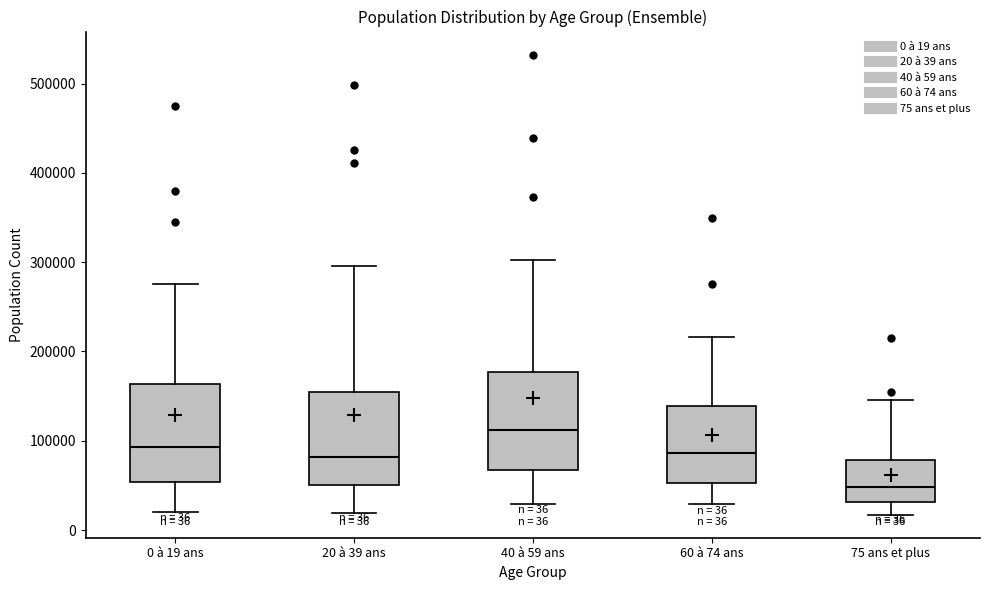

Which box's median line is the highest?

40 à 59 ans